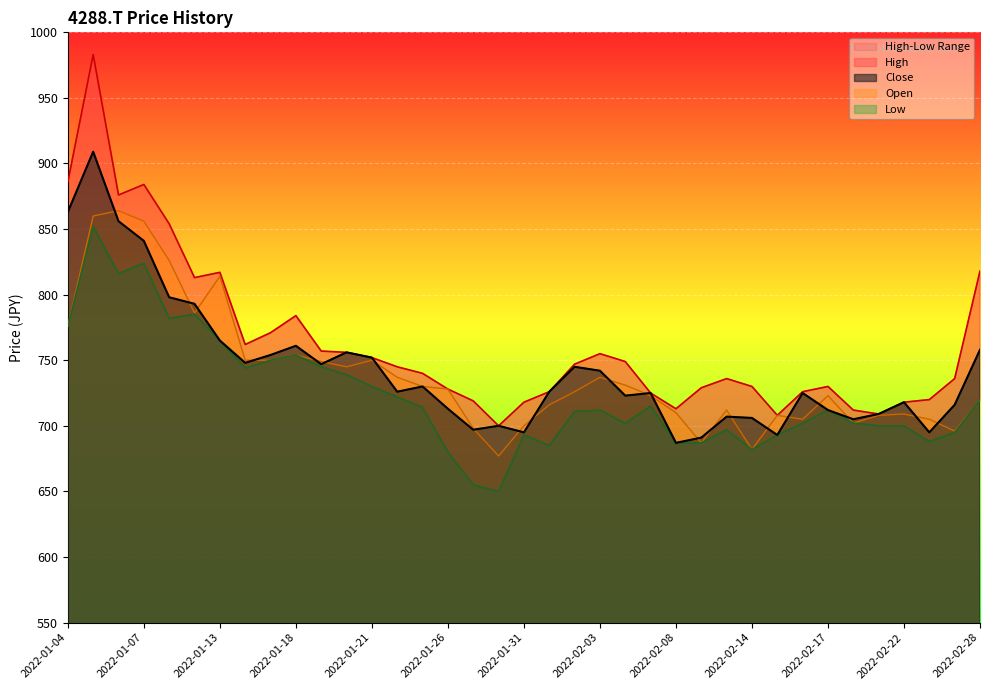

What is the total value across all series at 2022-01-25?

2914